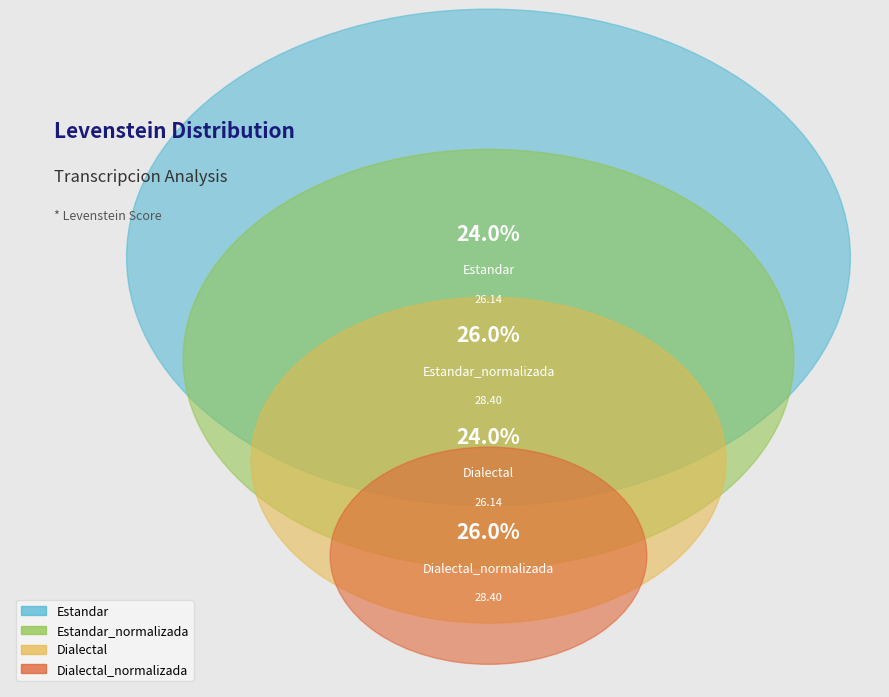

What is the smallest slice in the pie chart?

Estandar